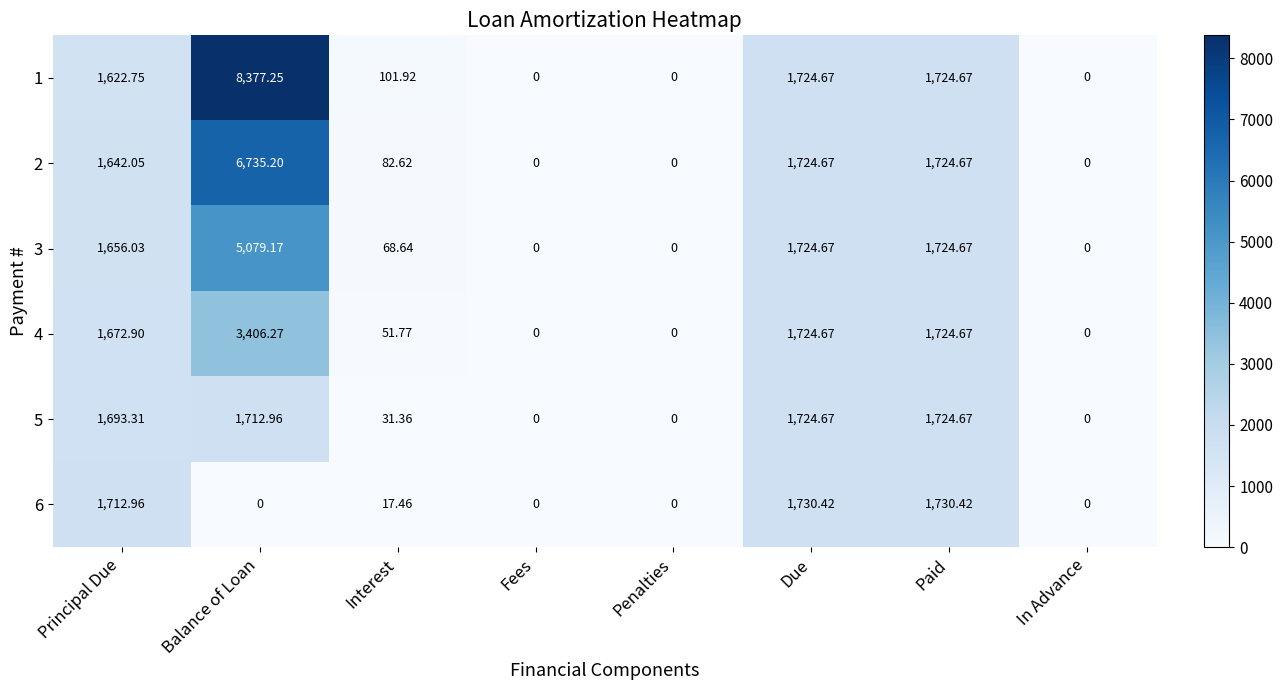

At which category is the sum across all series the highest?

Balance of Loan